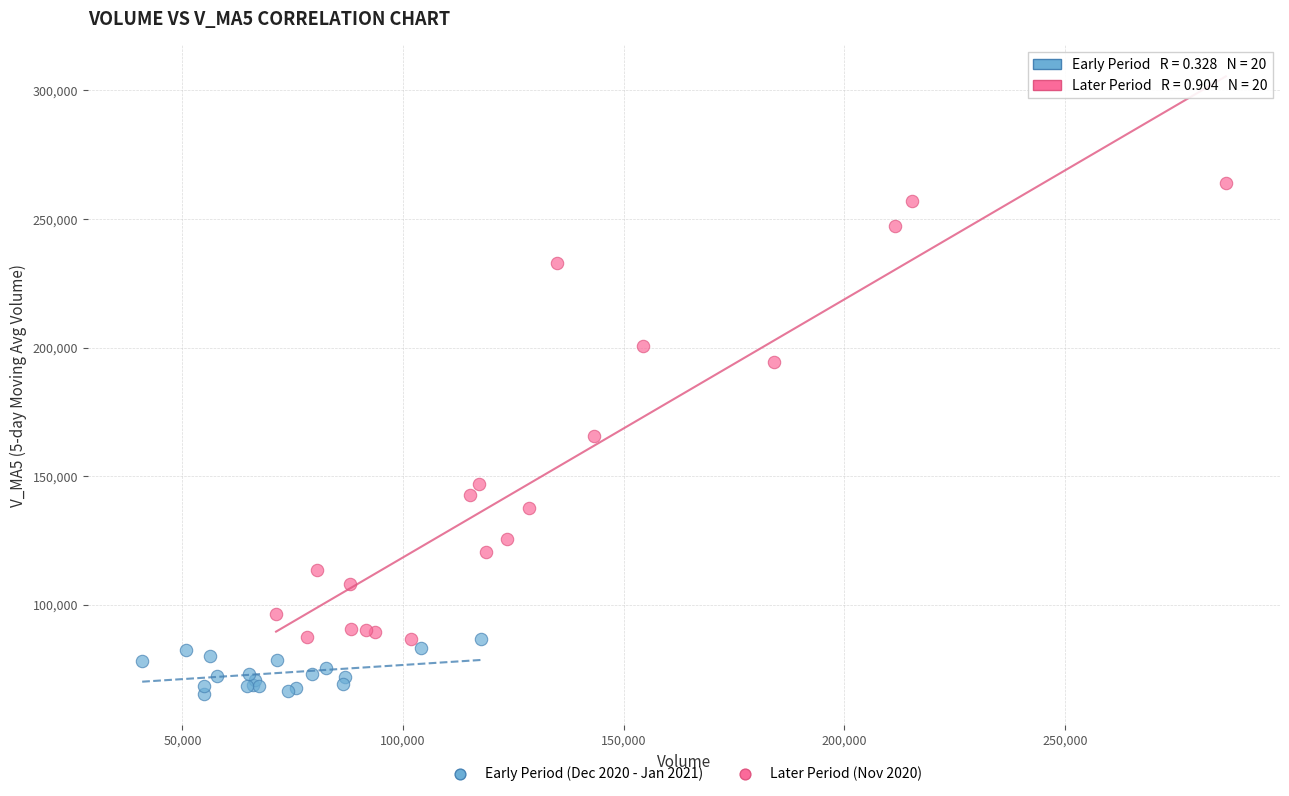

Which series reaches the minimum Y coordinate?

Early Period (Dec 2020 - Jan 2021)